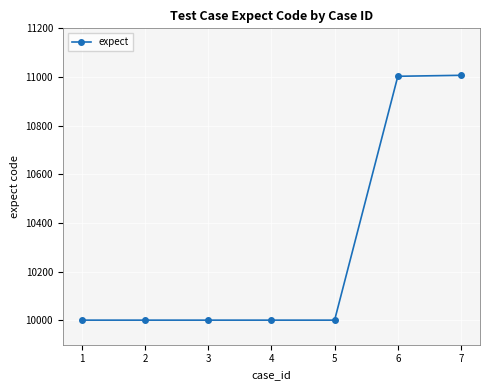

What is the minimum value shown in the chart?

10001